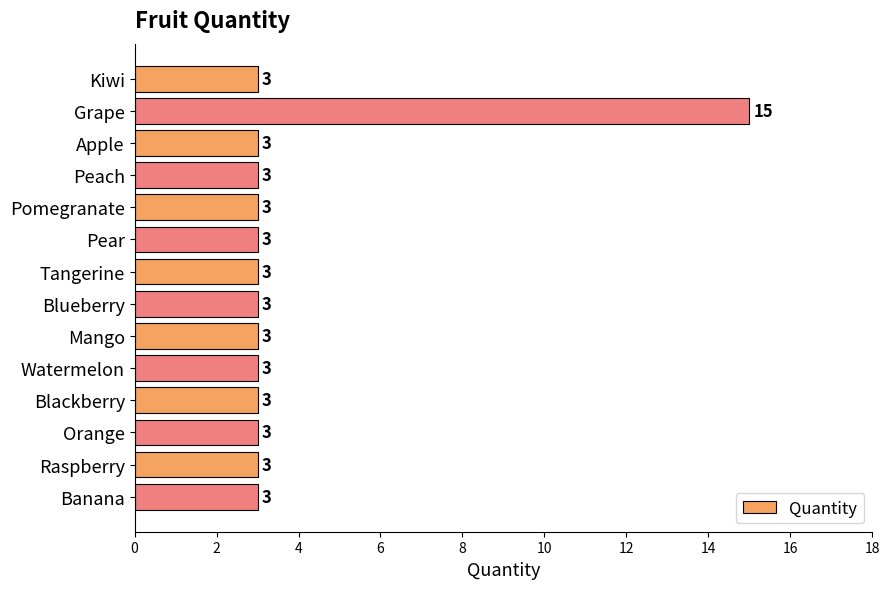

True or false: the data shows 3 at Blackberry.

True